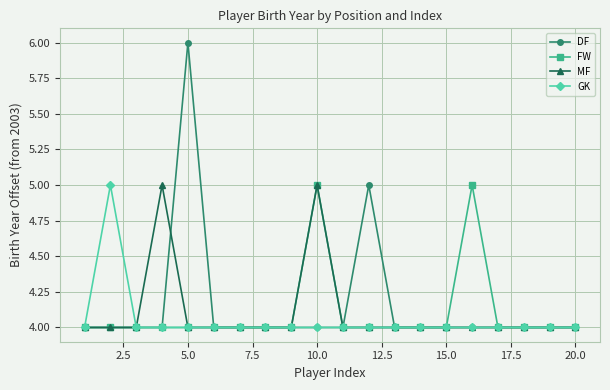

What is the value of the GK point at the 20th from the left?

4